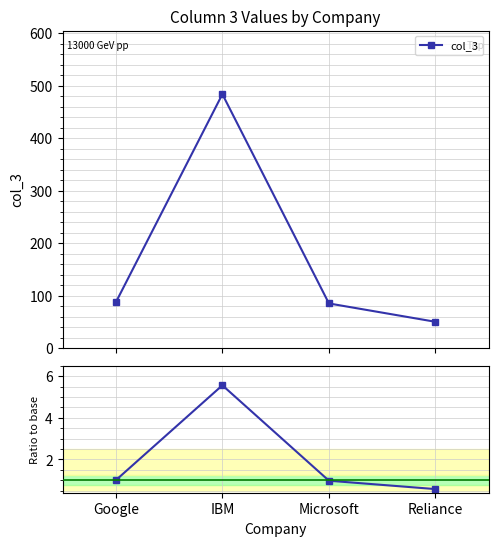

What is the minimum value for col_3?

50